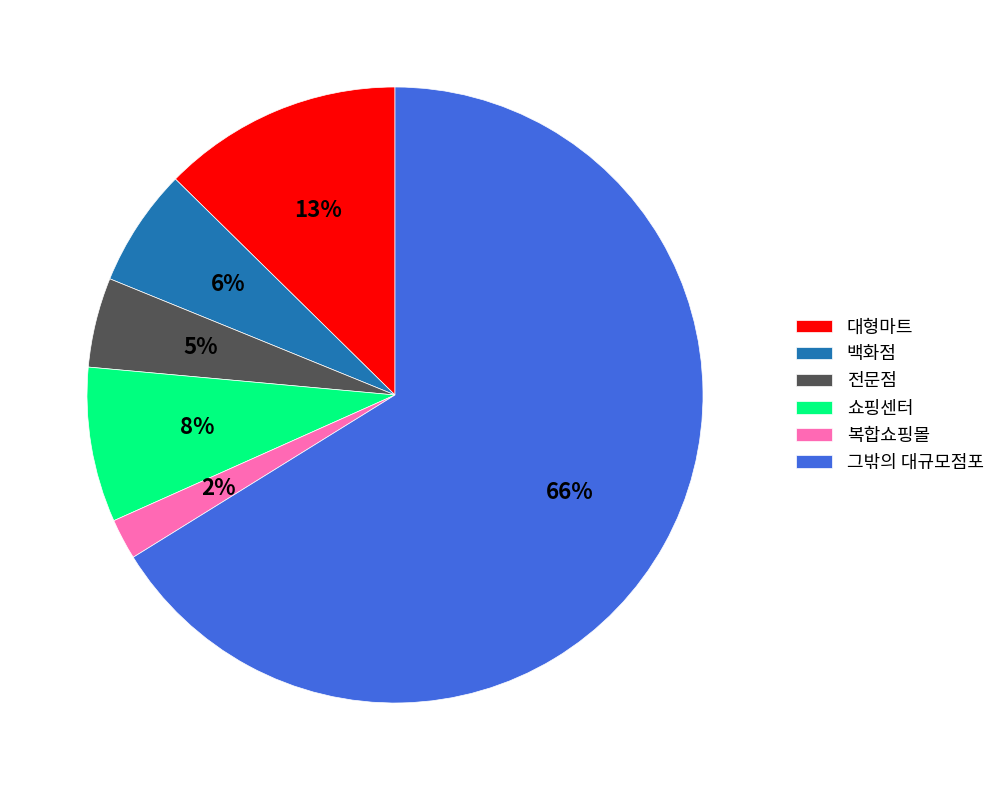

Rank the categories by value from lowest to highest.

복합쇼핑몰, 전문점, 백화점, 쇼핑센터, 대형마트, 그밖의 대규모점포